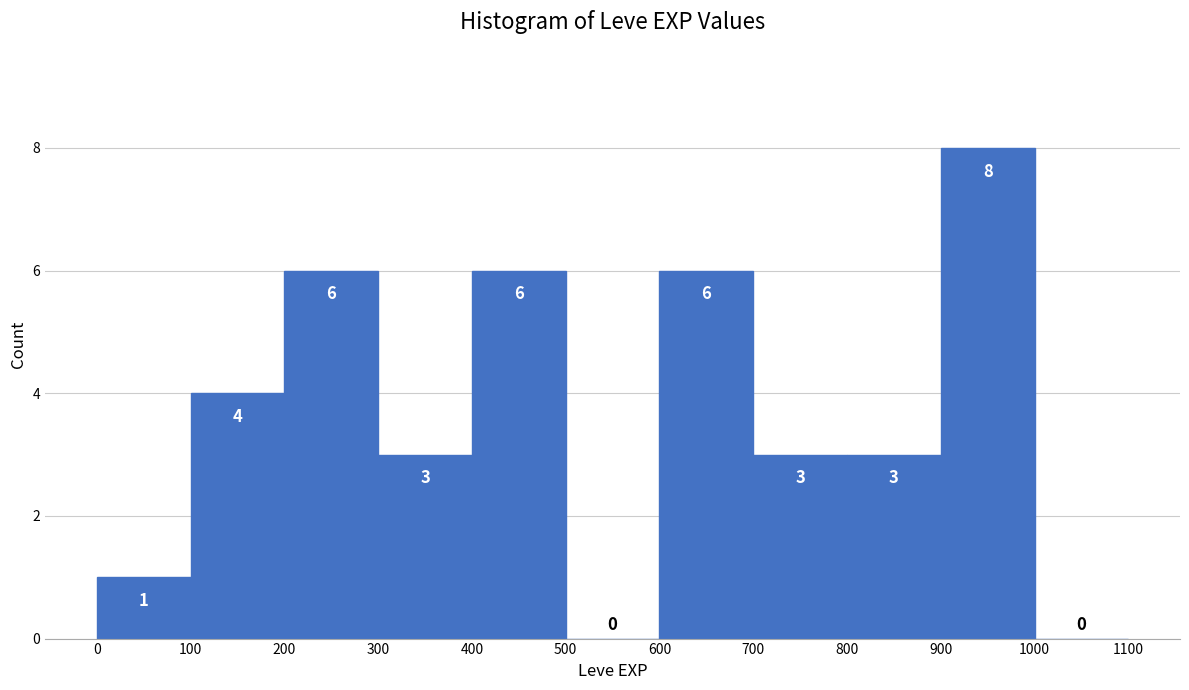

Over which range of the x-axis is the bar tallest?

900 to 1000